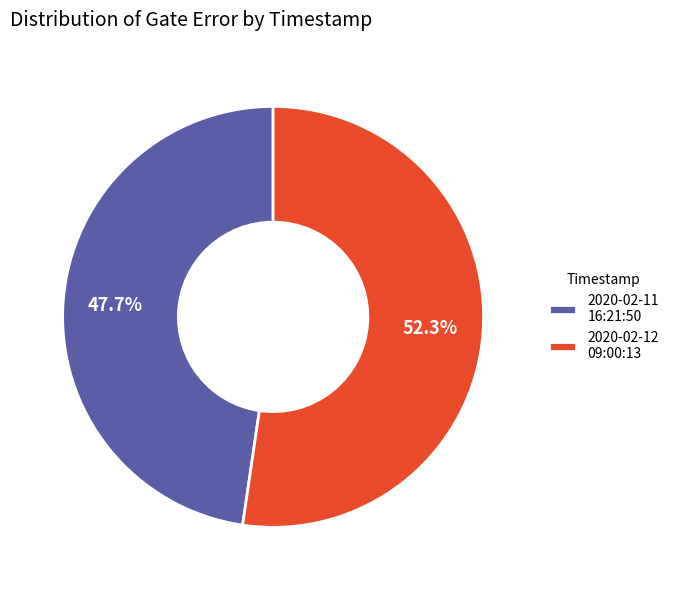

Which has a higher value, 2020-02-12 09:00:13 or 2020-02-11 16:21:50?

2020-02-12 09:00:13